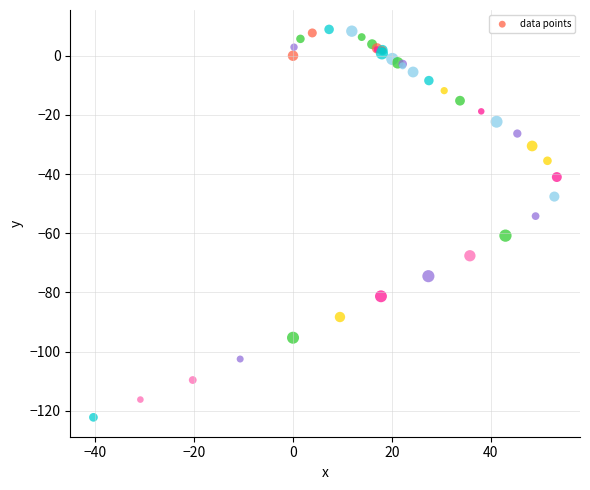

What Y value in the scatter plot is closest to -56?

-54.2